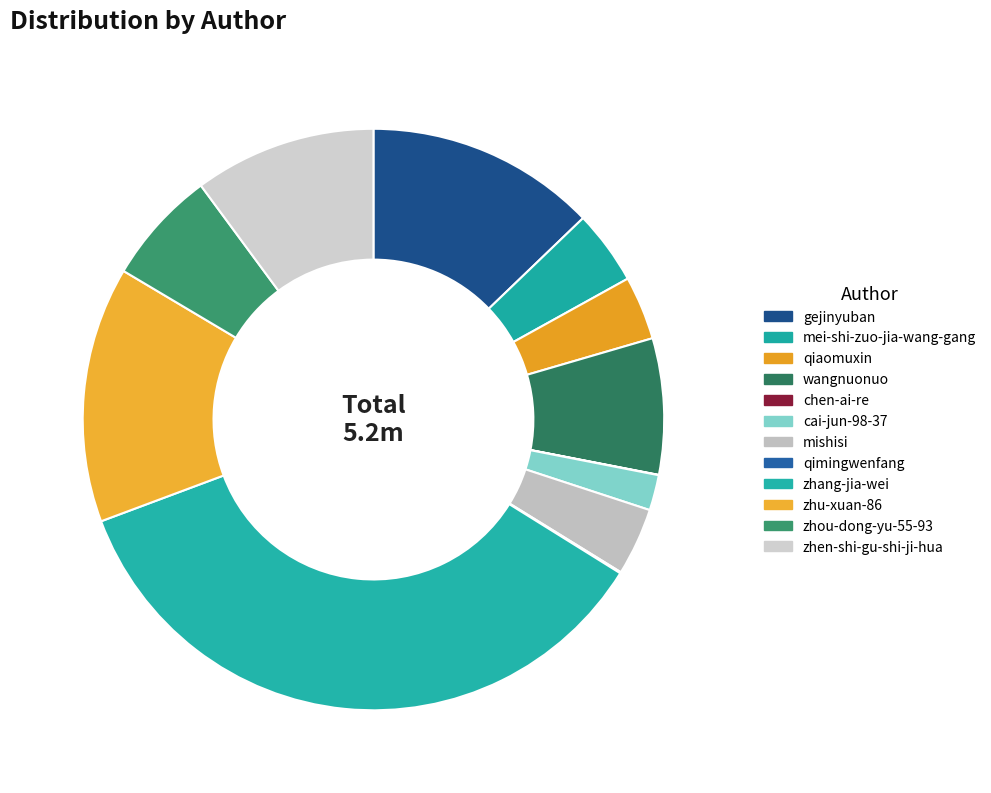

The mei-shi-zuo-jia-wang-gang slice represents 1% of the pie. True or false?

False